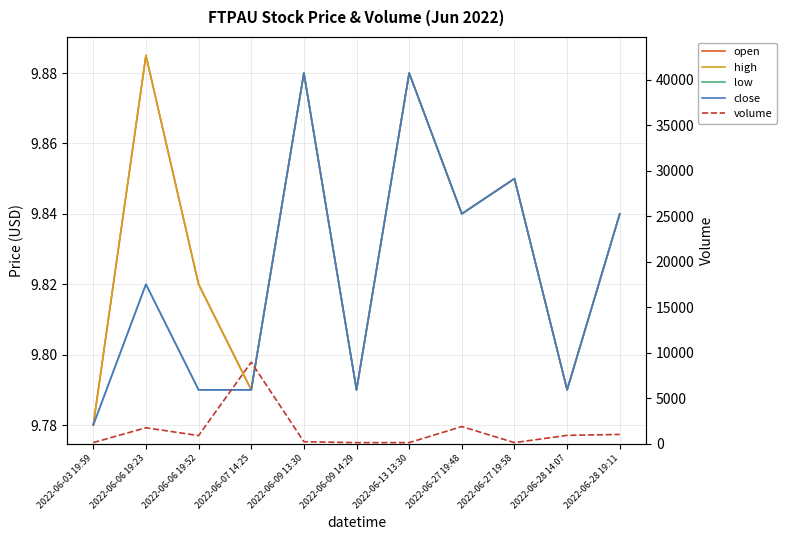

How many low values are between 9 and 10?

11